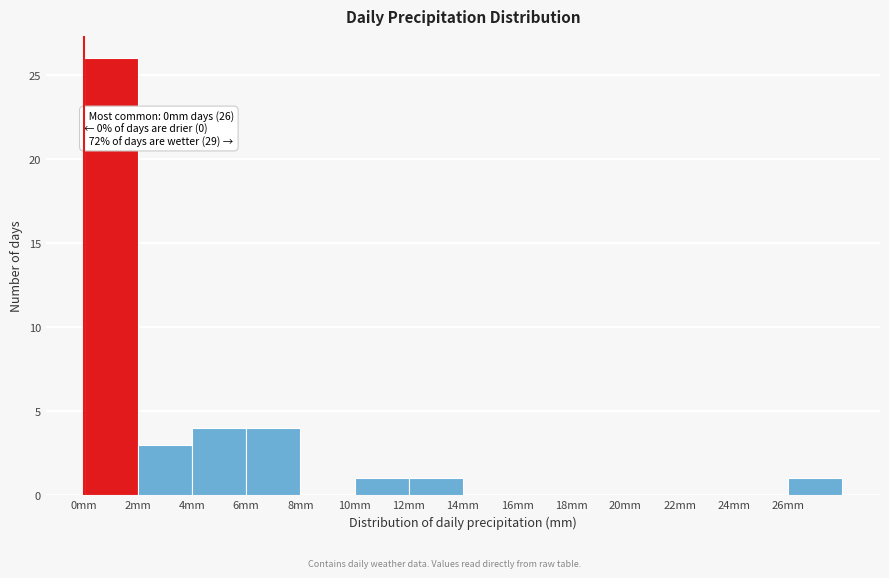

Which range on the x-axis has the tallest bar?

0 to 2